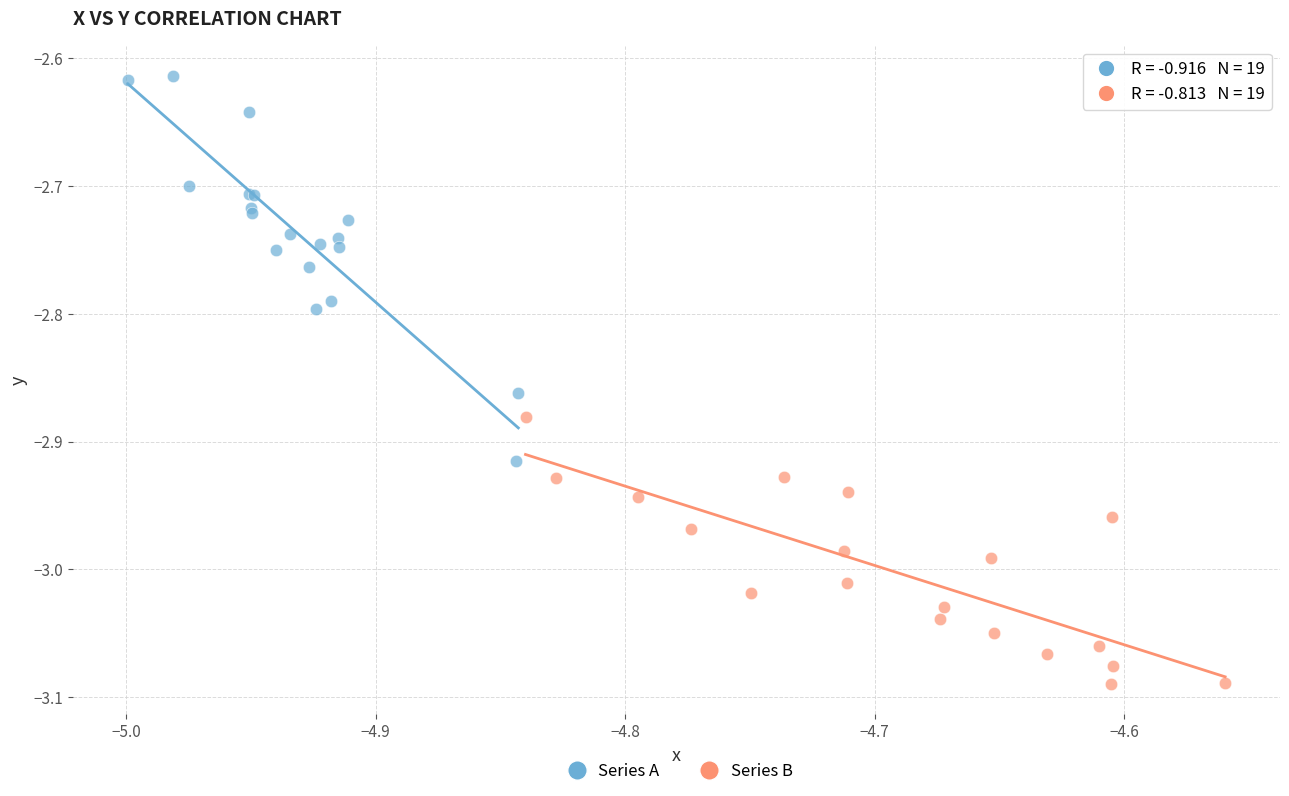

Which series contains the highest Y value?

Series A